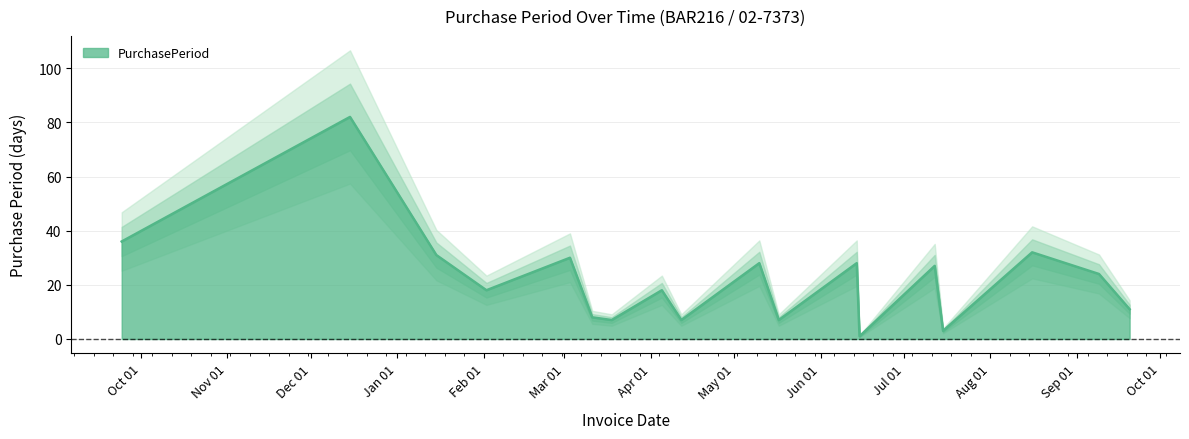

What position from the right is 2016-09-09?

2